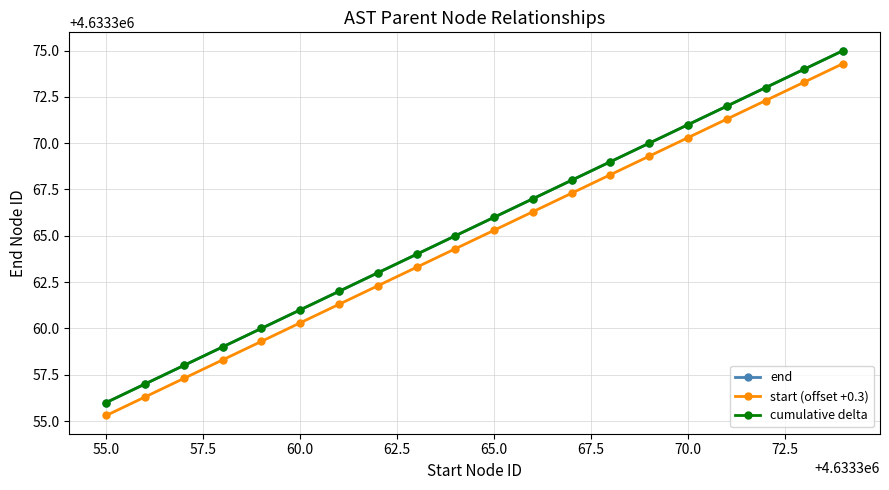

True or false: end and cumulative delta intersect in this chart.

False